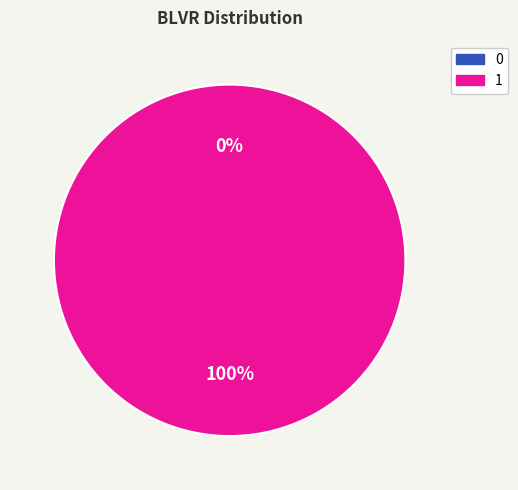

Count the number of slices in the pie.

2